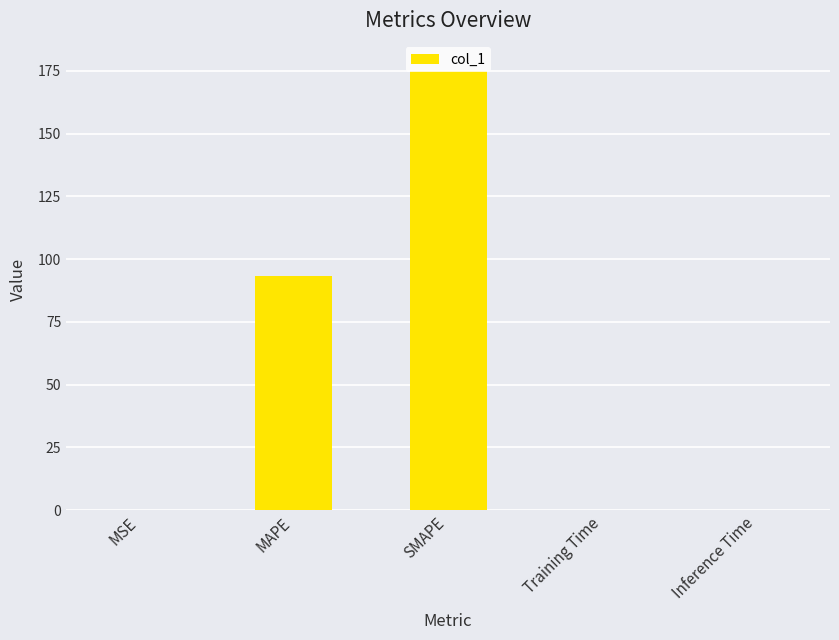

Where is the data nearest to the value 87?

MAPE